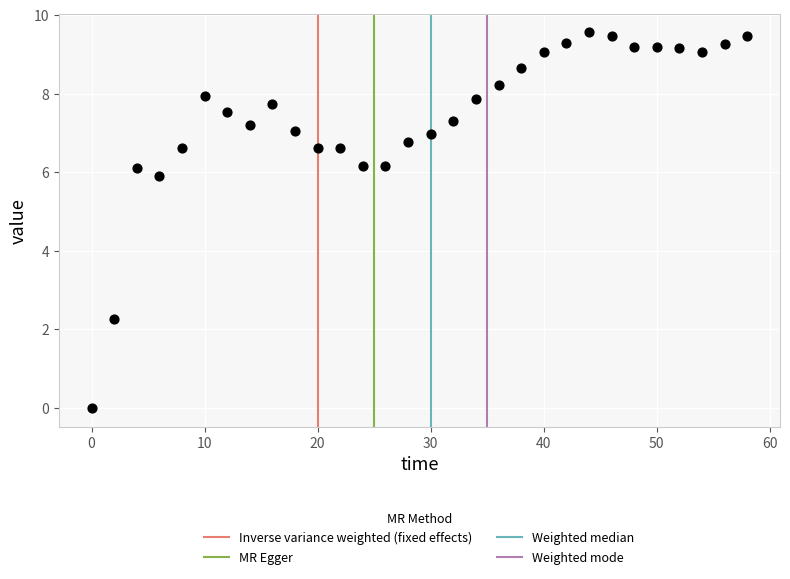

What is the range of X values (max minus min)?

58.0